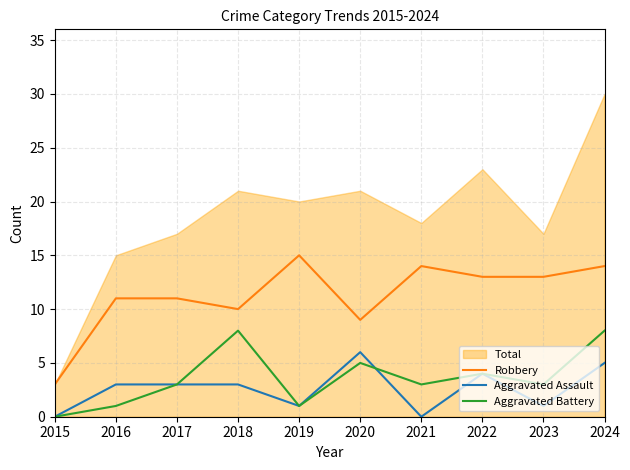

Where is the first local maximum for Aggravated Battery?

2018